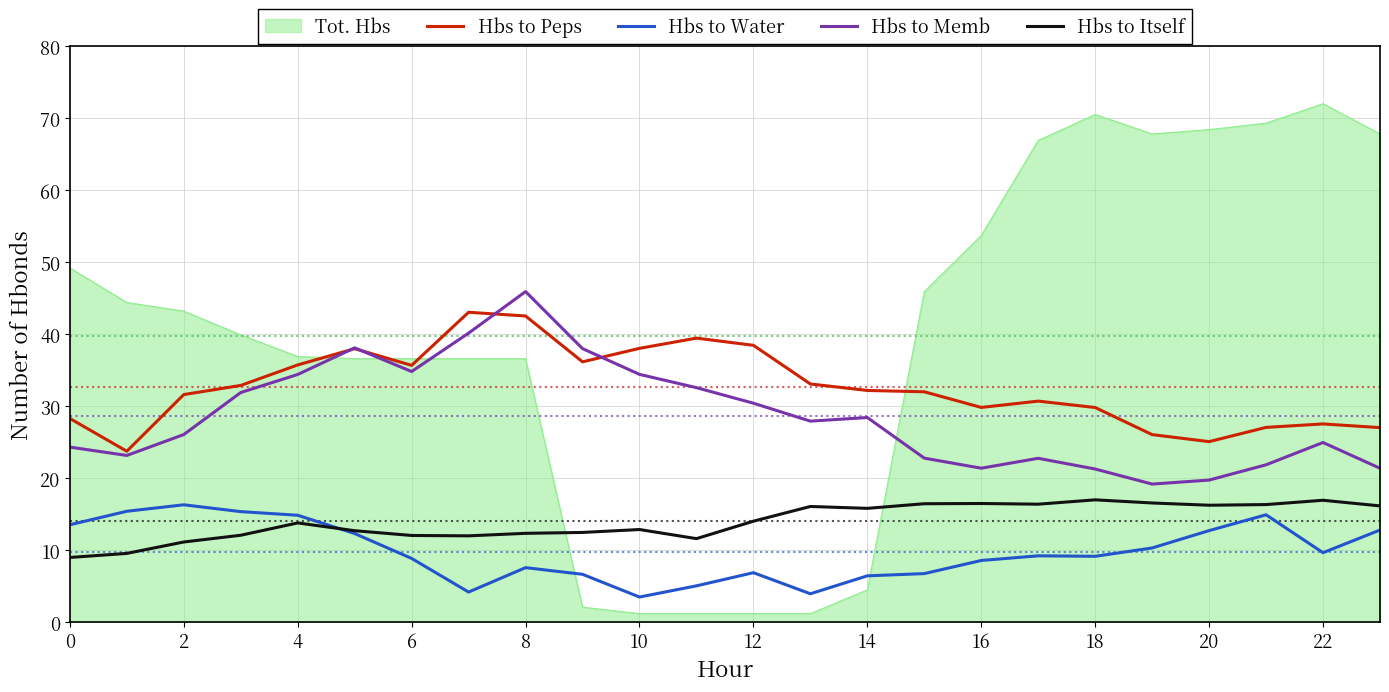

What is the maximum value shown in the chart?

72.0